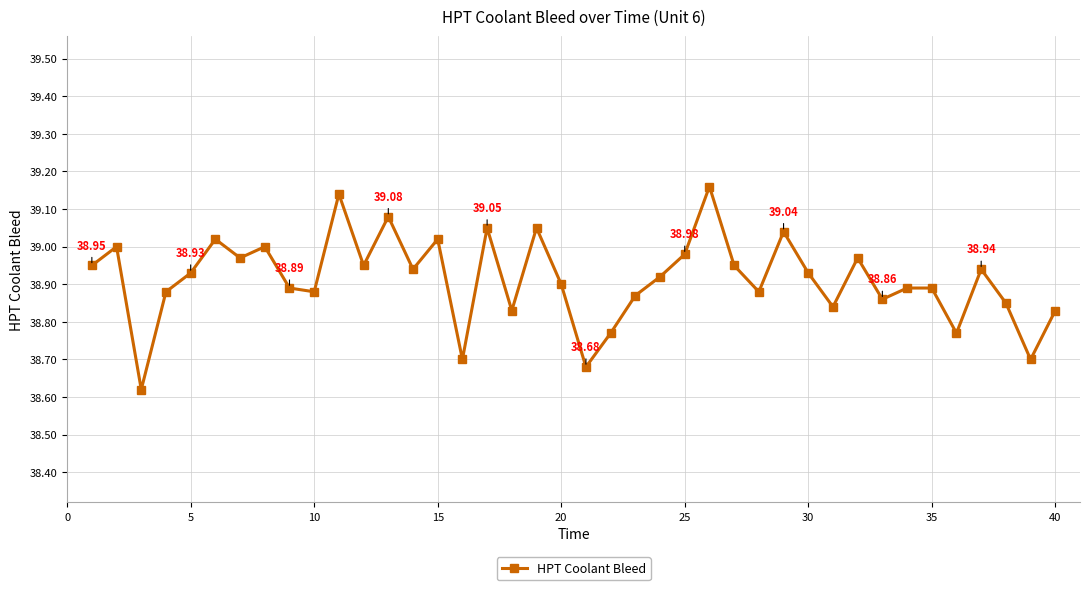

How many interior local valleys (lower than both neighbors) does the data have?

13